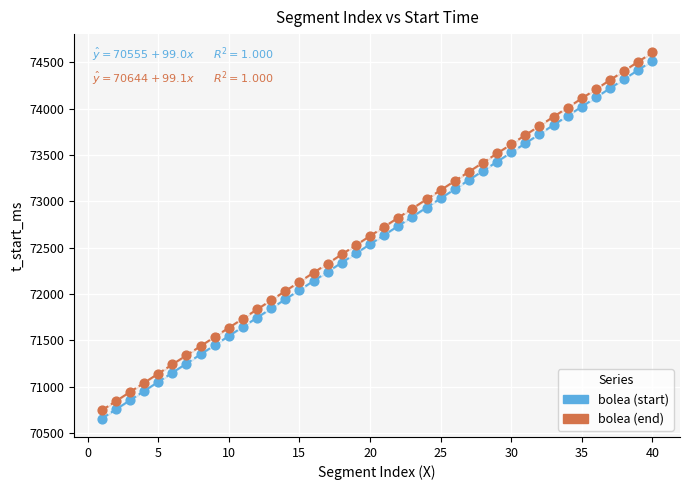

Which series reaches the minimum Y coordinate?

bolea (start)